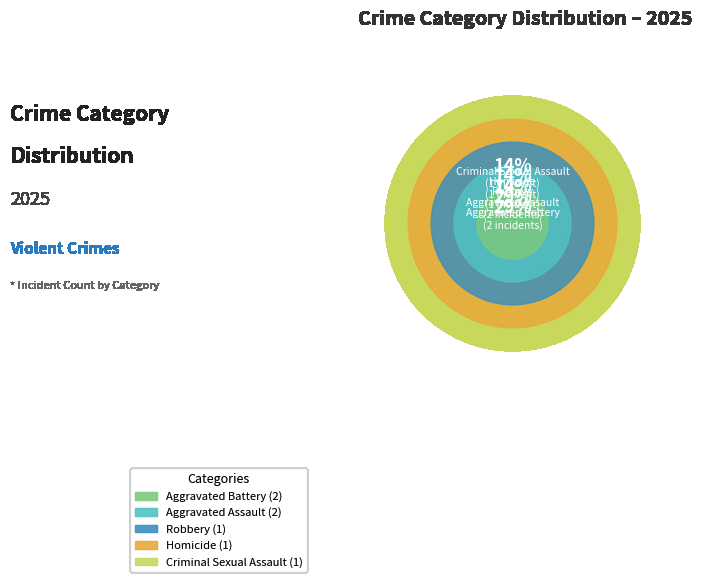

To the nearest percent, what portion does Robbery represent?

14%